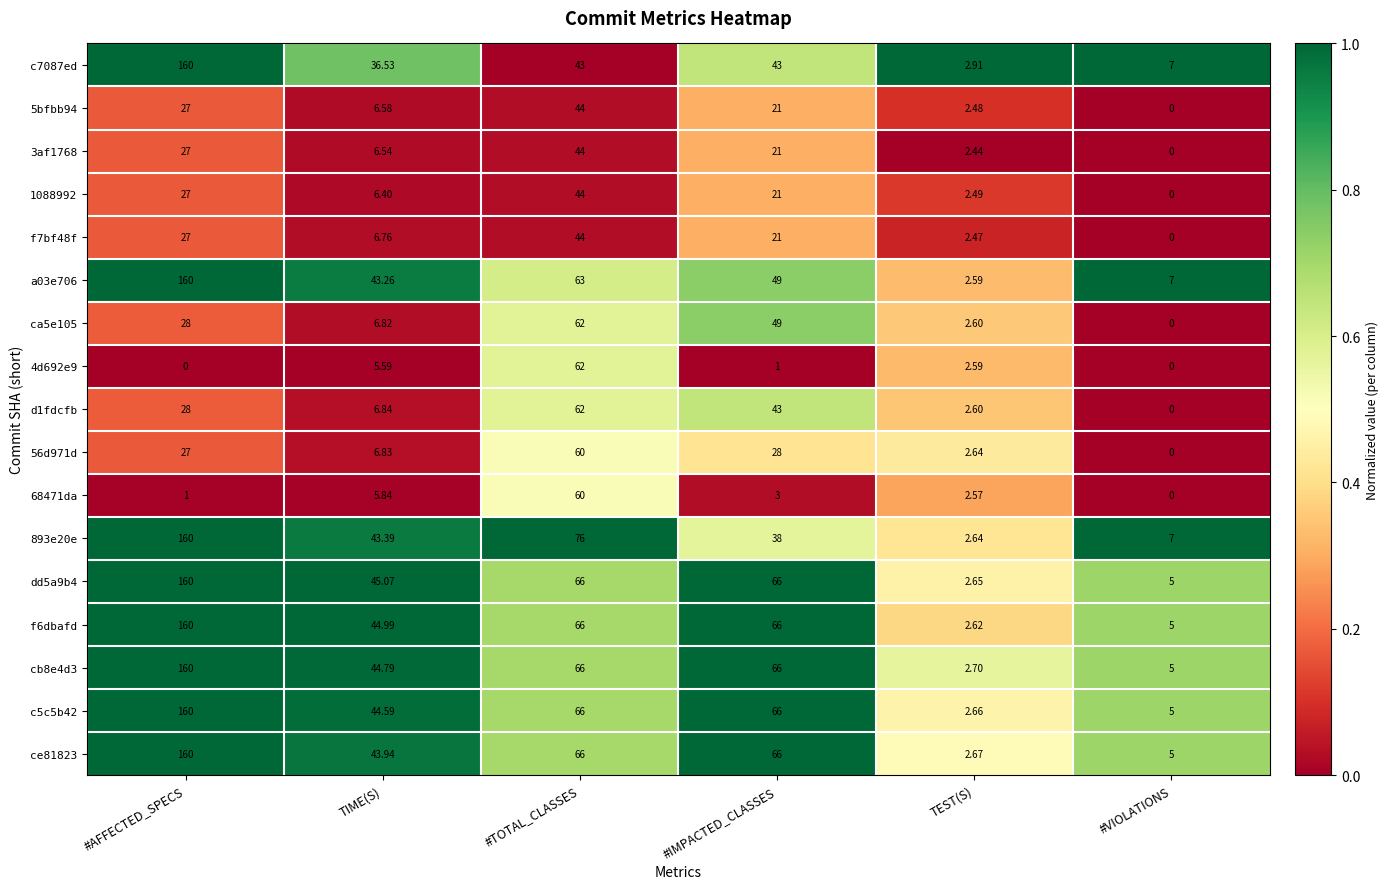

List the labels in order of a03e706 value, largest first.

#AFFECTED_SPECS, #TOTAL_CLASSES, #IMPACTED_CLASSES, TIME(S), #VIOLATIONS, TEST(S)